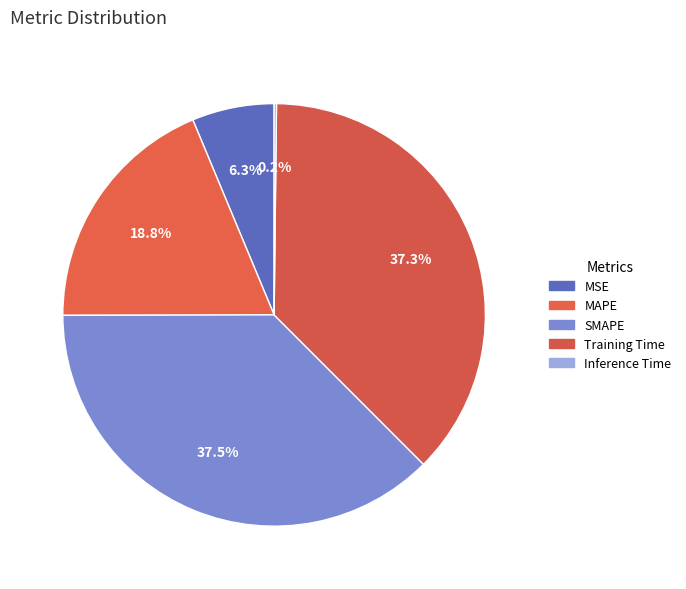

Does MSE account for over 50% of the chart?

No